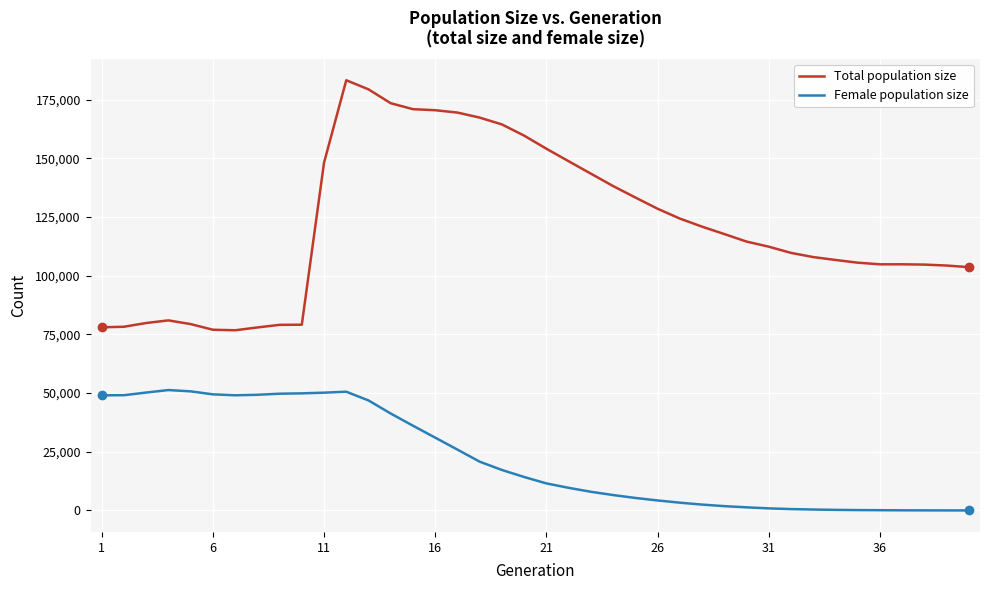

What is the average value of the Total population size series?

121512